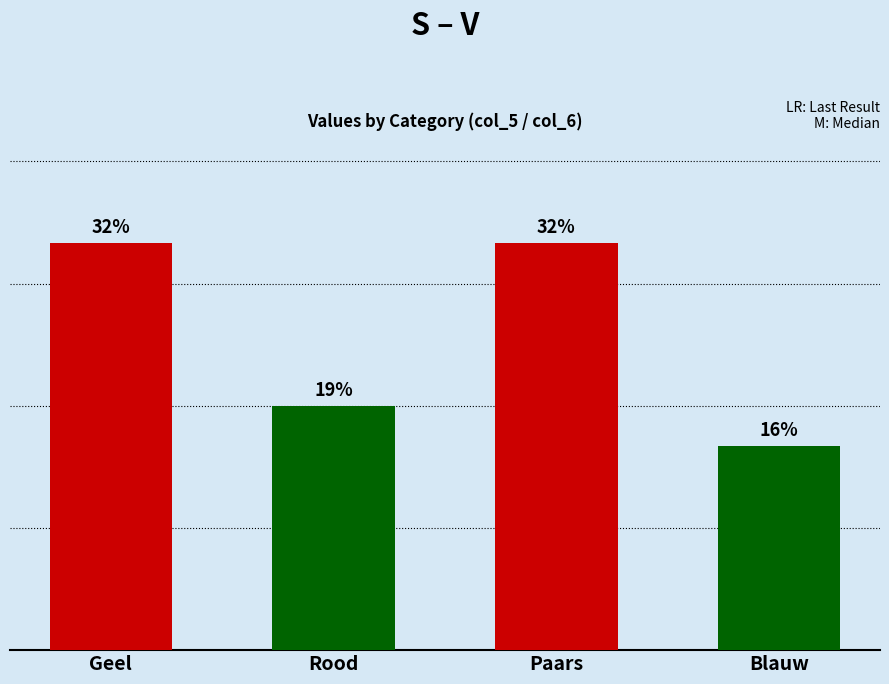

Rank the categories by value from highest to lowest.

Geel, Paars, Rood, Blauw